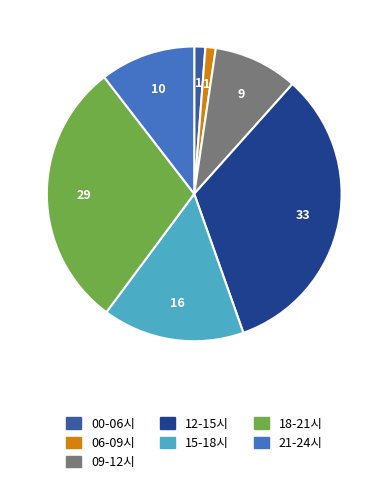

Count the number of slices in the pie.

7